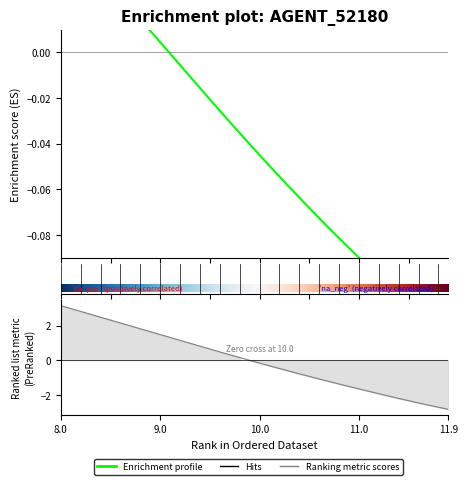

True or false: X has more than 2 points higher than both neighbors.

False